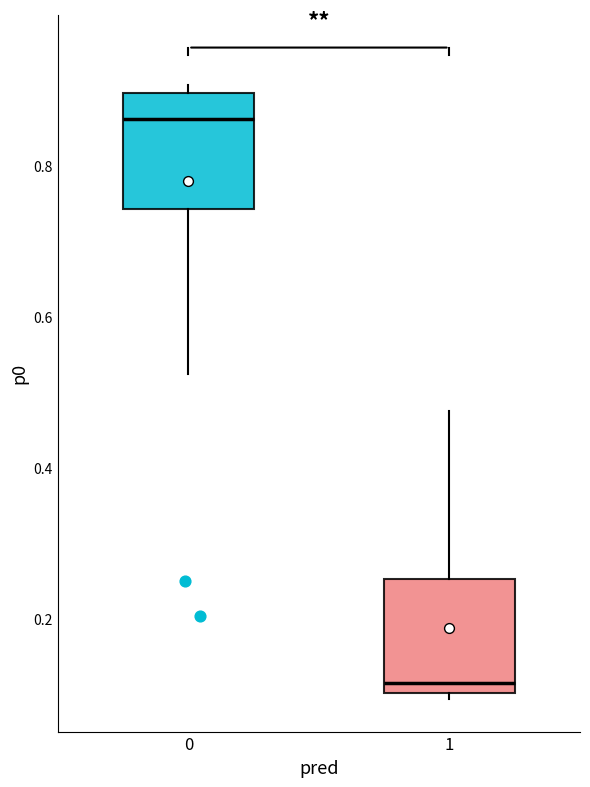

Reading left to right, transcribe this box plot: for each box, give where its median line is, the range the box spans, and where its two whiskers end, as read against the y-axis. The values are not printed on the chart, so give them approximately, as read against the axis.

0: median 0.86, box 0.74 to 0.90, whiskers 0.52 to 0.90 (just above the box's upper edge)
1: median 0.12, box 0.10 to 0.26, whiskers 0.10 (just below the box's lower edge) to 0.48